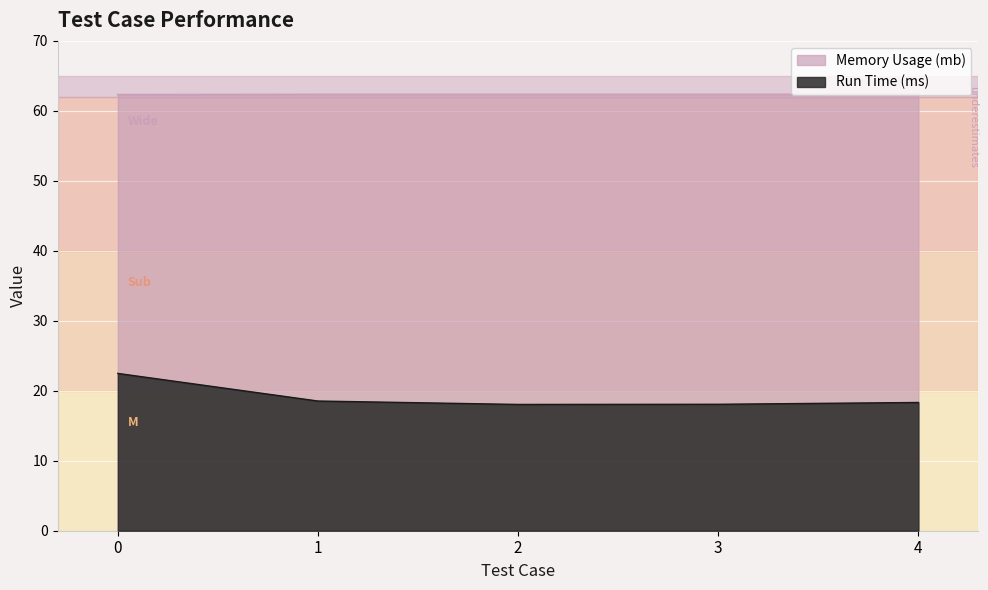

Is the value of Memory Usage (mb) at 2 greater than the value of Run Time (ms) at 1?

Yes